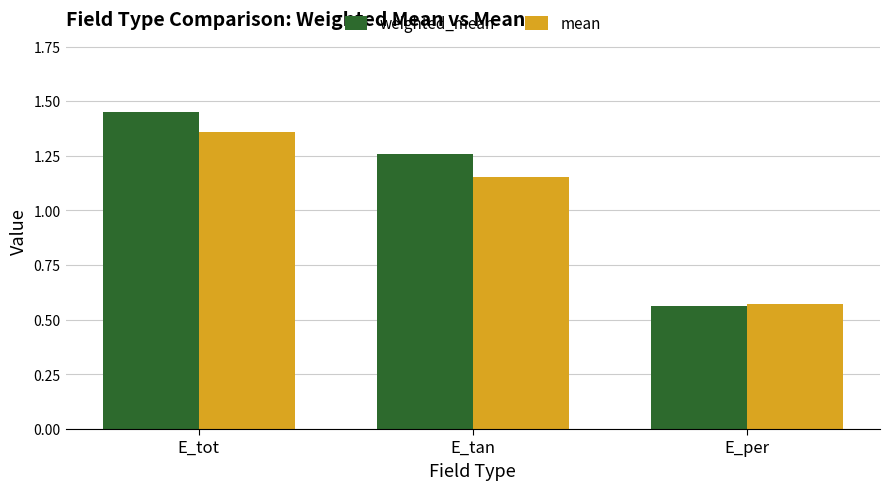

At which label is mean closest to 0?

E_per